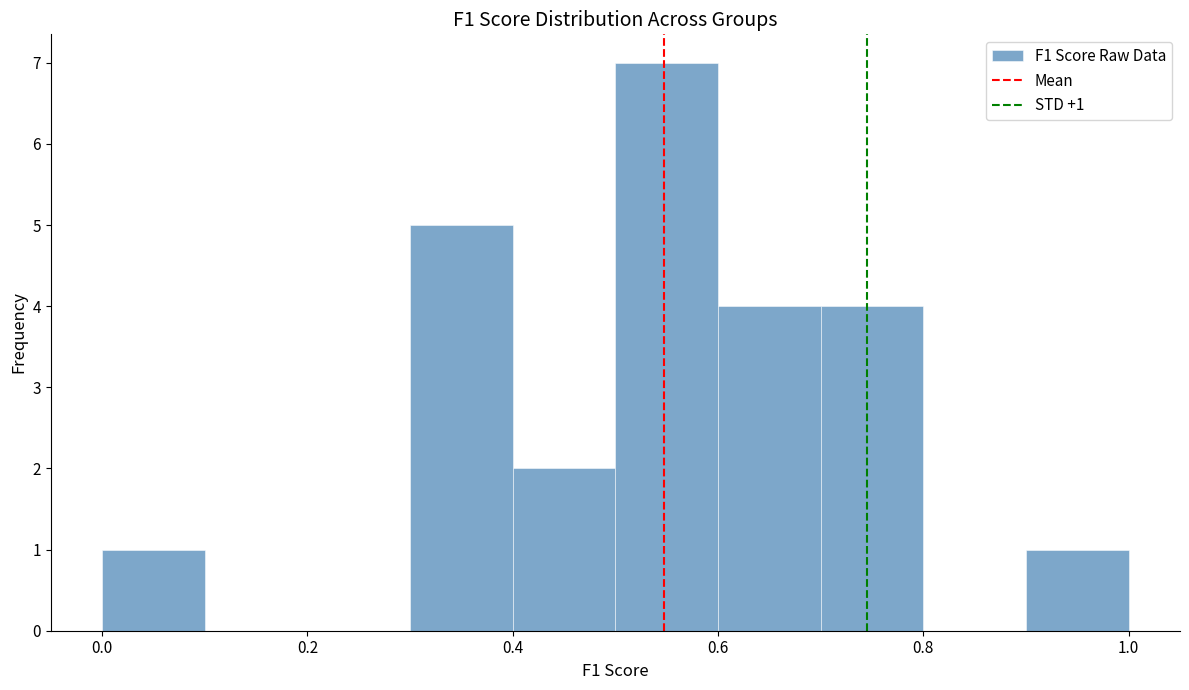

Over which range of the x-axis is the bar tallest?

0.5 to 0.6